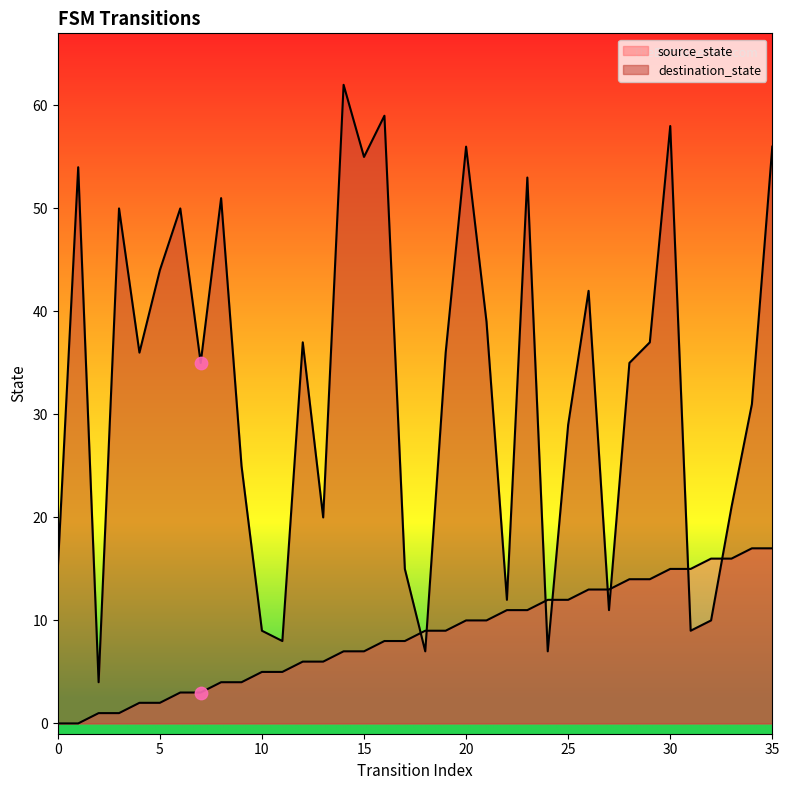

Which series contains the lowest Y value?

source_state